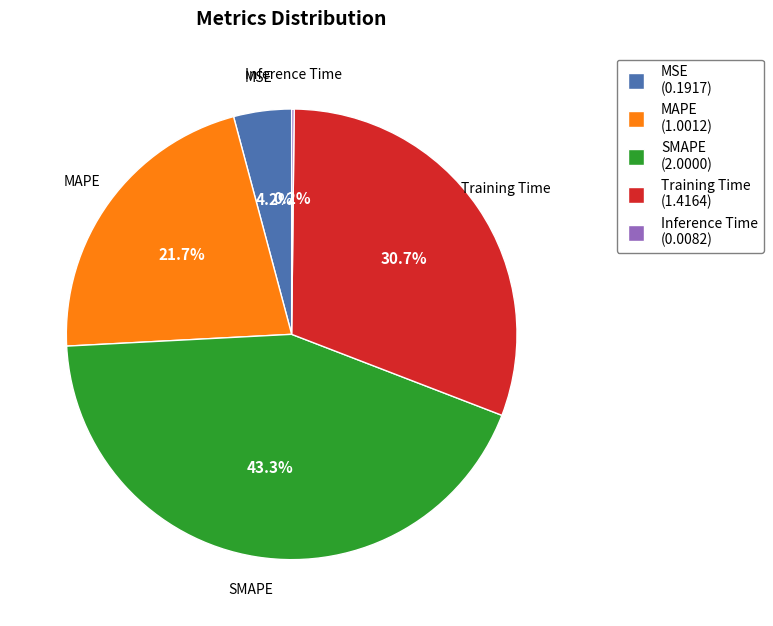

Is it true that Training Time is 23% of the pie?

False